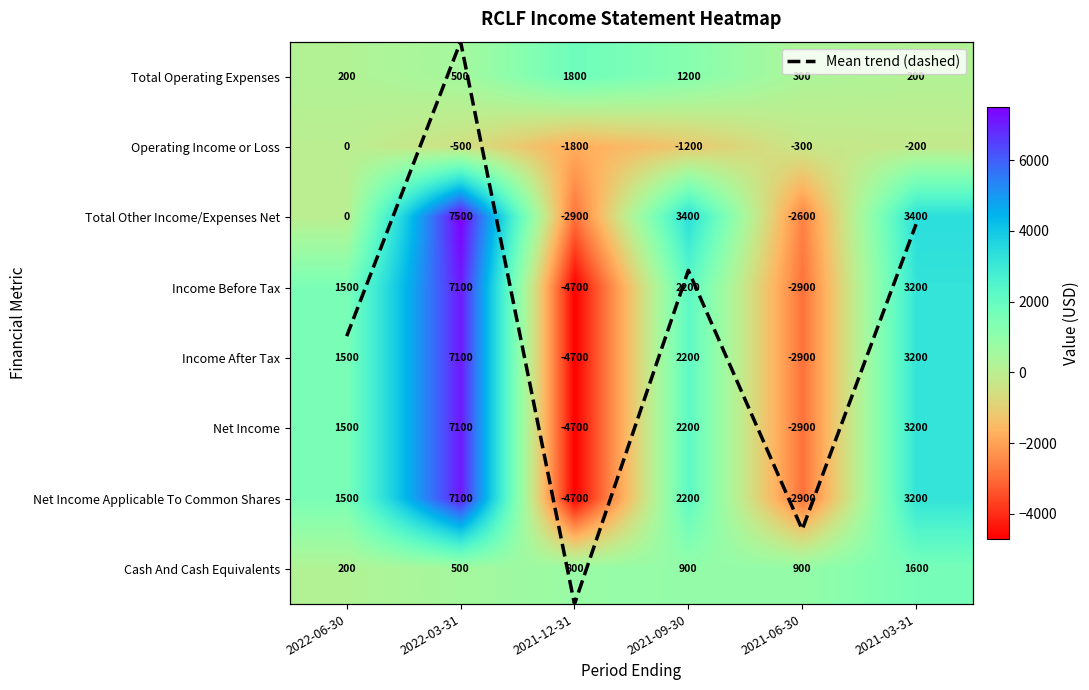

The Total Other Income/Expenses Net series shows 1372.7 at 2021-03-31. True or false?

False